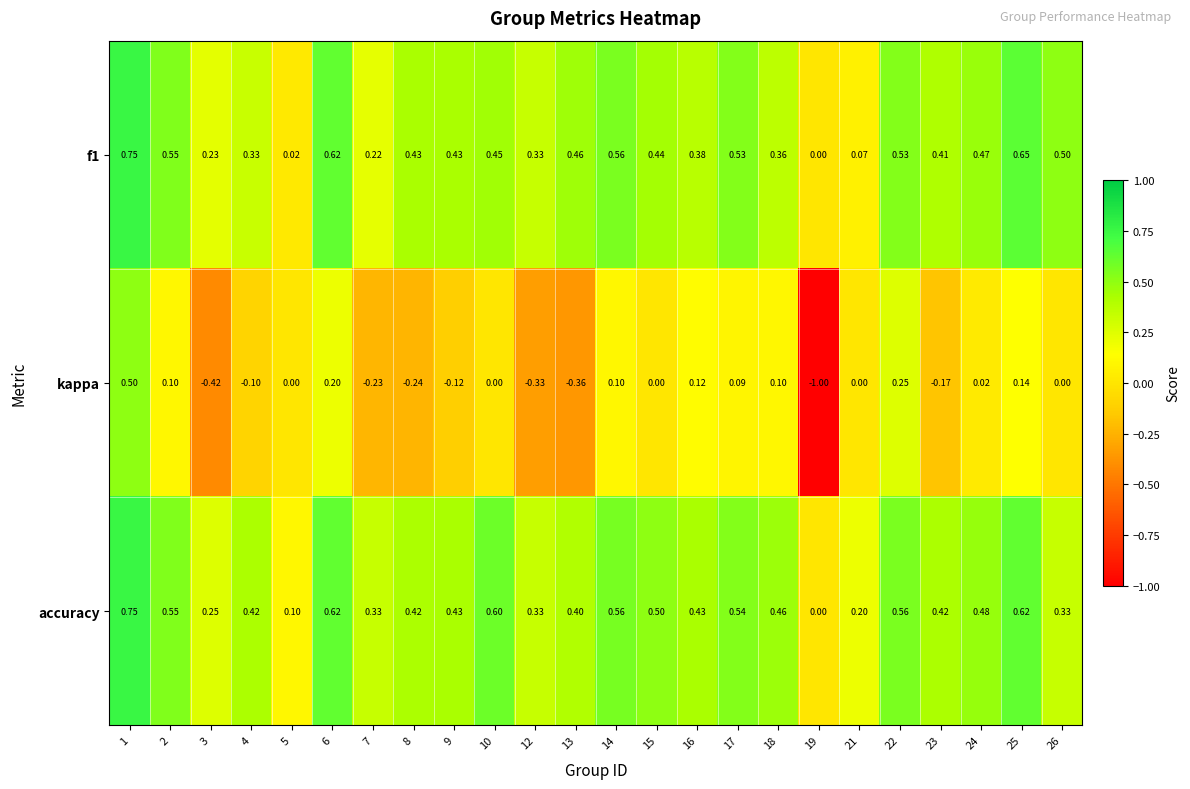

Is the value of f1 at 5 greater than the value of kappa at 12?

Yes